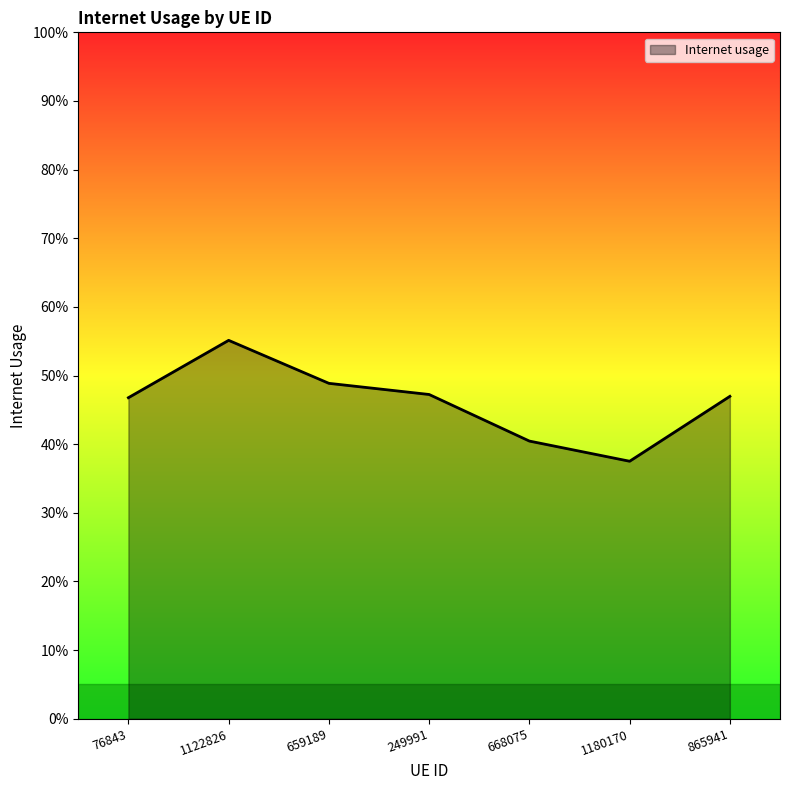

What is the sum of all values?

3.2